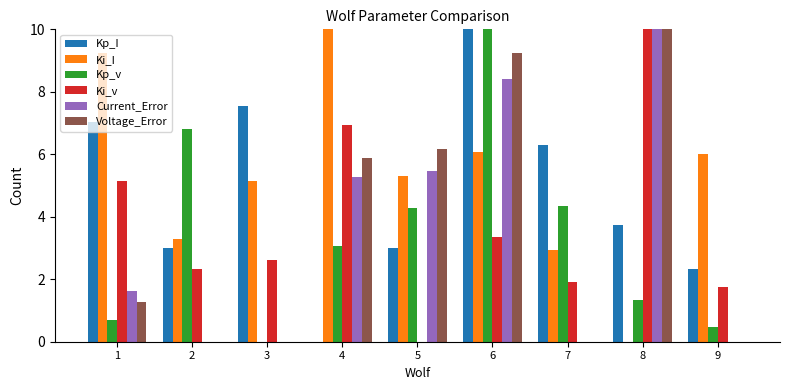

Reading right to left, what are all the values shown in this chart?

Kp_I: 2.3	3.7	6.3	10.0	3.0	0.0	7.6	3.0	7.0
Ki_I: 6.0	0.0	2.9	6.1	5.3	10.0	5.2	3.3	9.3
Kp_v: 0.5	1.3	4.3	10.0	4.3	3.1	0.0	6.8	0.7
Ki_v: 1.8	10.0	1.9	3.3	0.0	6.9	2.6	2.3	5.1
Current_Error: 0.0	10.0	0.0	8.4	5.5	5.3	0.0	0.0	1.6
Voltage_Error: 0.0	10.0	0.0	9.3	6.2	5.9	0.0	0.0	1.3